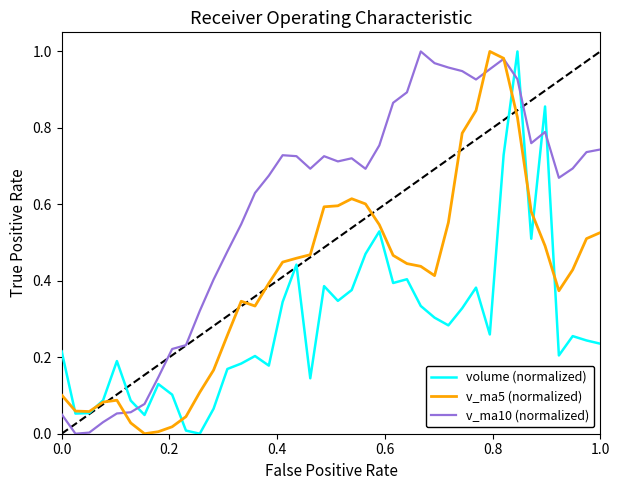

Rank the series by their average value, from highest to lowest.

v_ma10 (normalized), v_ma5 (normalized), volume (normalized)